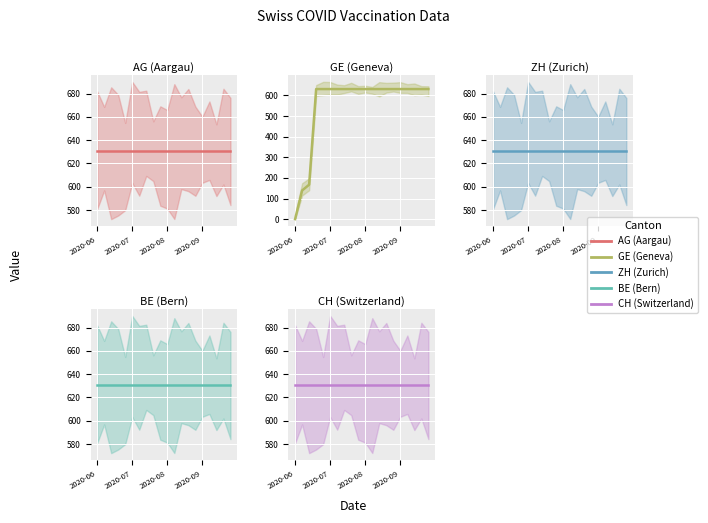

True or false: ZH (Zurich) and CH (Switzerland) intersect in this chart.

False